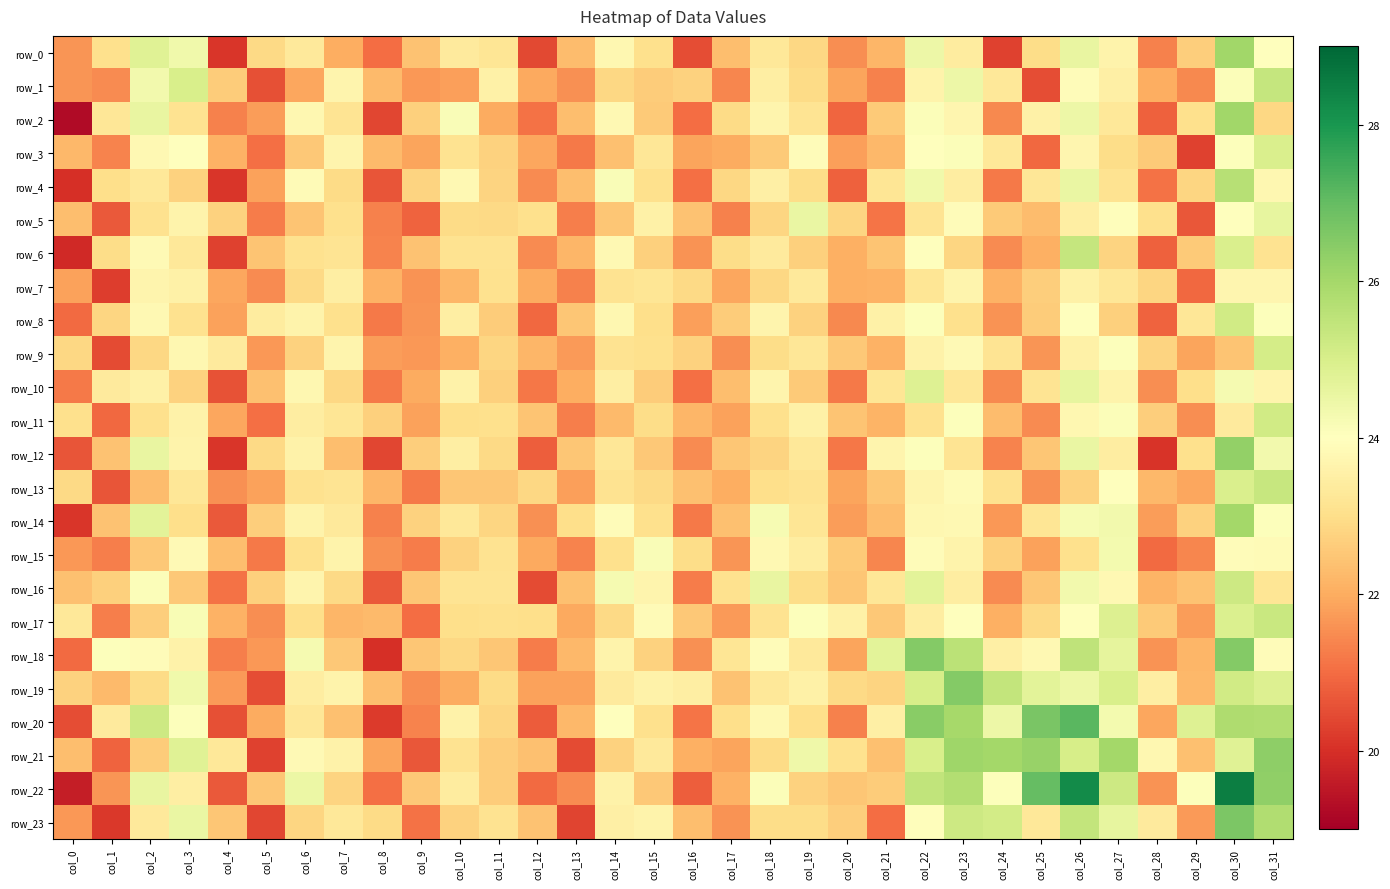

Reading left to right, extract all data points from this chart.

row_0: 21.6	23.0	24.8	24.4	20.1	22.9	23.3	22.0	21.0	22.4	23.4	23.2	20.4	22.3	23.7	23.0	20.5	22.4	23.3	22.8	21.5	22.2	24.5	23.4	20.3	22.9	24.6	23.6	21.3	22.7	26.0	24.0
row_1: 21.6	21.5	24.3	25.0	22.6	20.5	21.9	23.7	22.2	21.7	21.8	23.6	21.9	21.6	22.8	22.6	22.7	21.4	23.5	22.9	21.9	21.3	23.6	24.5	23.3	20.5	23.9	23.5	22.0	21.4	24.1	25.4
row_2: 19.3	23.2	24.6	23.1	21.3	21.7	23.8	23.1	20.4	22.7	24.1	22.0	21.1	22.3	23.8	22.6	21.0	22.9	23.7	23.2	20.9	22.6	24.1	23.7	21.4	23.6	24.5	23.3	20.8	23.0	26.1	22.9
row_3: 22.2	21.4	23.8	24.0	22.1	21.1	22.6	23.7	22.3	21.9	23.1	22.7	21.9	21.2	22.4	23.2	21.9	22.0	22.6	23.9	21.8	22.2	24.0	24.1	23.3	20.9	23.7	23.0	22.6	20.3	24.0	25.0
row_4: 20.0	23.0	23.3	22.7	20.1	21.8	23.9	22.9	20.6	22.8	23.8	22.8	21.5	22.3	24.1	23.0	21.0	22.9	23.5	23.0	20.8	23.2	24.4	23.4	21.2	23.3	24.5	23.1	21.1	22.8	25.7	23.7
row_5: 22.3	20.7	23.1	23.6	22.7	21.2	22.5	23.1	21.3	20.9	22.9	22.9	23.1	21.3	22.5	23.5	22.4	21.3	22.8	24.5	22.8	21.1	23.1	23.9	22.6	22.3	23.5	24.0	23.0	20.7	24.0	24.6
row_6: 19.9	23.0	23.8	23.3	20.3	22.5	23.1	23.2	21.4	22.4	23.1	23.1	21.5	22.2	23.8	22.7	21.6	23.0	23.3	22.7	22.1	22.4	24.0	22.8	21.5	22.1	25.4	22.8	20.8	22.6	24.9	23.1
row_7: 21.8	20.2	23.7	23.6	21.9	21.5	22.9	23.5	22.1	21.6	22.2	23.1	22.0	21.3	23.1	23.2	22.9	21.9	22.8	23.3	22.1	22.1	23.2	23.7	22.1	22.6	23.6	23.2	22.8	20.9	23.7	23.7
row_8: 21.0	22.8	23.8	23.1	21.8	23.4	23.6	23.0	21.2	21.7	23.5	22.6	20.9	22.5	23.8	23.0	21.8	22.6	23.7	22.7	21.4	23.6	24.1	23.0	21.6	22.6	24.0	22.7	20.9	23.2	25.1	24.0
row_9: 22.9	20.5	22.8	23.7	23.4	21.7	22.7	23.7	21.8	21.7	22.1	22.8	22.2	21.7	23.1	23.0	22.7	21.5	23.0	23.2	22.5	22.1	23.6	23.8	23.2	21.6	23.5	24.1	22.8	21.9	22.5	25.1
row_10: 21.2	23.3	23.5	22.7	20.6	22.4	23.7	22.8	21.2	22.0	23.6	22.7	21.2	22.0	23.5	22.6	21.0	22.3	23.7	22.6	21.2	23.2	24.8	23.2	21.5	23.1	24.6	23.6	21.5	23.0	24.3	23.7
row_11: 23.0	20.9	23.0	23.6	21.9	21.0	23.4	23.2	22.7	21.8	23.0	23.0	22.4	21.3	22.3	23.0	22.2	21.8	23.0	23.5	22.5	22.1	23.1	24.1	22.3	21.5	23.7	24.1	22.7	21.5	23.4	25.1
row_12: 20.6	22.4	24.6	23.6	20.1	22.9	23.6	22.3	20.4	22.7	23.5	22.9	20.8	22.5	23.2	22.5	21.5	22.5	22.8	23.3	21.2	23.7	24.1	23.2	21.4	22.5	24.5	23.4	20.1	23.1	26.3	24.3
row_13: 22.9	20.6	22.3	23.2	21.6	21.8	23.1	23.1	22.2	21.2	22.5	22.5	22.9	21.8	23.1	22.9	22.4	22.0	23.0	23.1	21.9	22.5	23.7	23.9	23.1	21.6	22.7	24.0	22.2	21.9	25.0	25.3
row_14: 20.1	22.4	24.7	23.0	20.7	22.6	23.6	23.3	21.3	22.7	23.3	22.8	21.6	23.0	23.9	23.1	21.2	22.4	24.2	23.2	21.7	22.3	23.8	23.8	21.7	23.2	24.2	24.3	21.7	22.7	26.0	24.1
row_15: 21.7	21.3	22.5	23.8	22.3	21.2	23.0	23.6	21.6	21.3	22.7	23.1	22.0	21.4	23.0	24.1	23.0	21.6	23.8	23.4	22.6	21.4	23.9	23.6	22.7	21.8	23.0	24.3	21.0	21.4	23.9	23.9
row_16: 22.4	22.7	24.1	22.5	21.1	22.7	23.7	22.9	20.7	22.5	23.2	23.2	20.5	22.4	24.3	23.7	21.2	23.1	24.6	23.0	22.5	23.2	24.7	23.4	21.5	22.5	24.3	23.8	22.1	22.4	25.2	23.2
row_17: 23.3	21.3	22.7	24.2	22.1	21.5	23.0	22.2	22.2	21.0	23.0	23.0	23.0	21.9	22.9	23.9	22.5	21.7	23.1	24.0	23.6	22.5	23.5	24.0	22.1	22.9	24.0	24.9	22.6	21.7	24.9	25.3
row_18: 21.0	24.1	23.9	23.6	21.3	21.7	24.3	22.5	20.0	22.5	22.8	22.5	21.3	22.2	23.6	22.7	21.6	23.2	23.9	23.3	21.9	24.7	26.5	25.6	23.5	23.8	25.5	24.7	21.6	22.2	26.5	23.9
row_19: 22.7	22.3	22.9	24.4	21.7	20.5	23.4	23.6	22.3	21.5	22.0	22.9	21.8	21.8	23.3	23.6	23.5	22.4	23.3	23.6	22.9	22.8	25.0	26.5	25.4	24.7	24.5	25.0	23.5	22.2	25.2	24.9
row_20: 20.5	23.4	25.2	24.1	20.6	22.0	23.2	22.4	20.2	21.4	23.6	22.8	20.7	22.2	24.0	23.0	21.1	23.0	23.8	23.0	21.3	23.5	26.4	26.0	24.5	26.7	27.2	24.3	21.9	24.9	25.8	25.8
row_21: 22.3	20.9	22.6	24.8	23.3	20.3	23.8	23.6	21.9	20.7	23.1	22.6	22.4	20.4	22.7	23.3	22.1	21.9	22.9	24.4	23.1	22.4	25.0	26.1	26.0	26.2	25.0	26.0	23.8	22.4	24.8	26.4
row_22: 19.6	21.6	24.6	23.5	20.7	22.5	24.5	22.8	21.0	22.6	23.4	22.6	21.0	21.5	23.6	22.5	20.8	22.1	24.1	22.7	22.5	22.6	25.5	25.7	24.1	27.0	28.3	25.2	21.6	24.1	28.5	26.3
row_23: 21.7	20.2	23.3	24.5	22.5	20.4	22.8	23.3	22.9	21.1	22.7	23.1	22.4	20.4	23.5	23.6	22.4	21.6	23.0	23.0	22.7	21.0	23.9	25.2	25.1	23.3	25.4	24.6	23.4	21.7	26.6	25.8